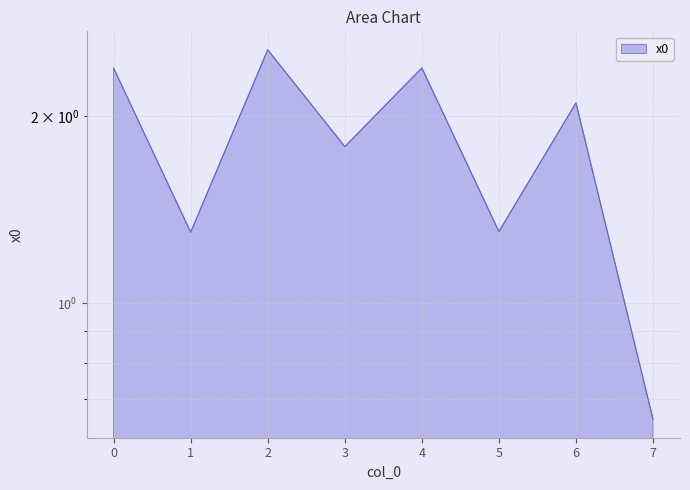

Which category has the lowest value across all series?

7